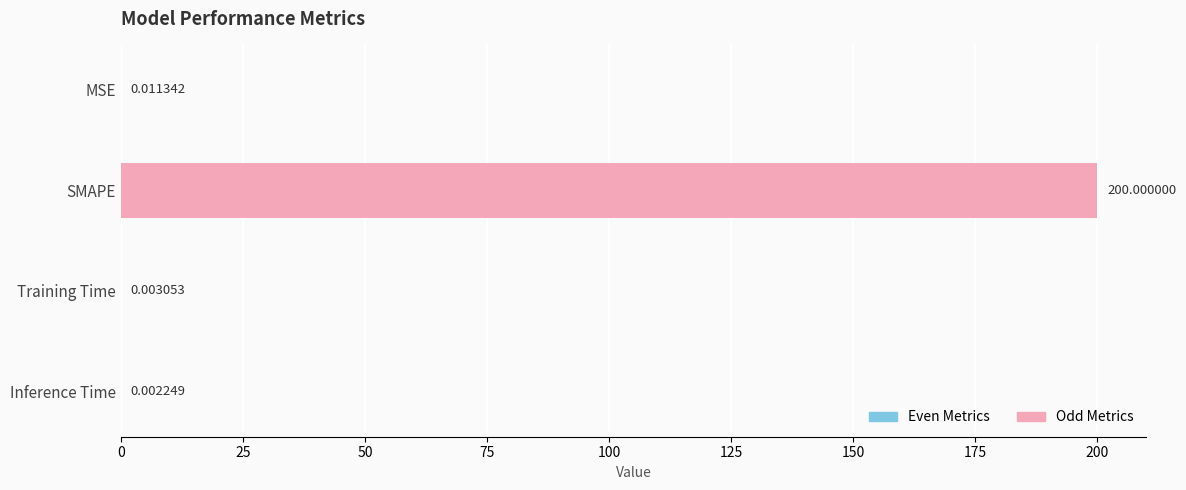

What is the change in value from SMAPE to Inference Time?

-200.0